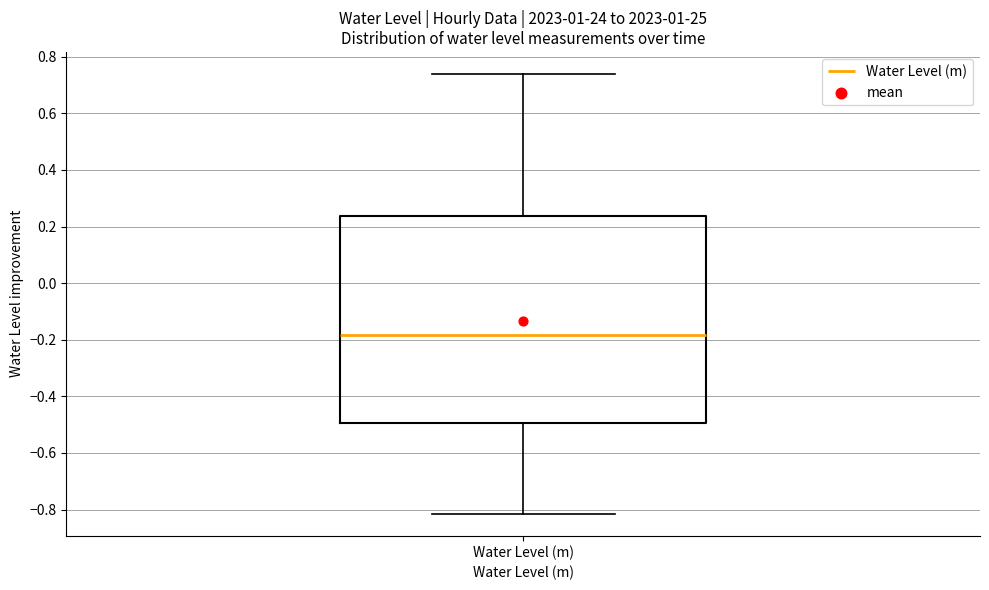

Transcribe this box plot: give where the median line is, the range the box spans, and where the two whiskers end, as read against the y-axis. The values are not printed on the chart, so give them approximately, as read against the axis.

median -0.18, box -0.50 to 0.24, whiskers -0.82 to 0.74